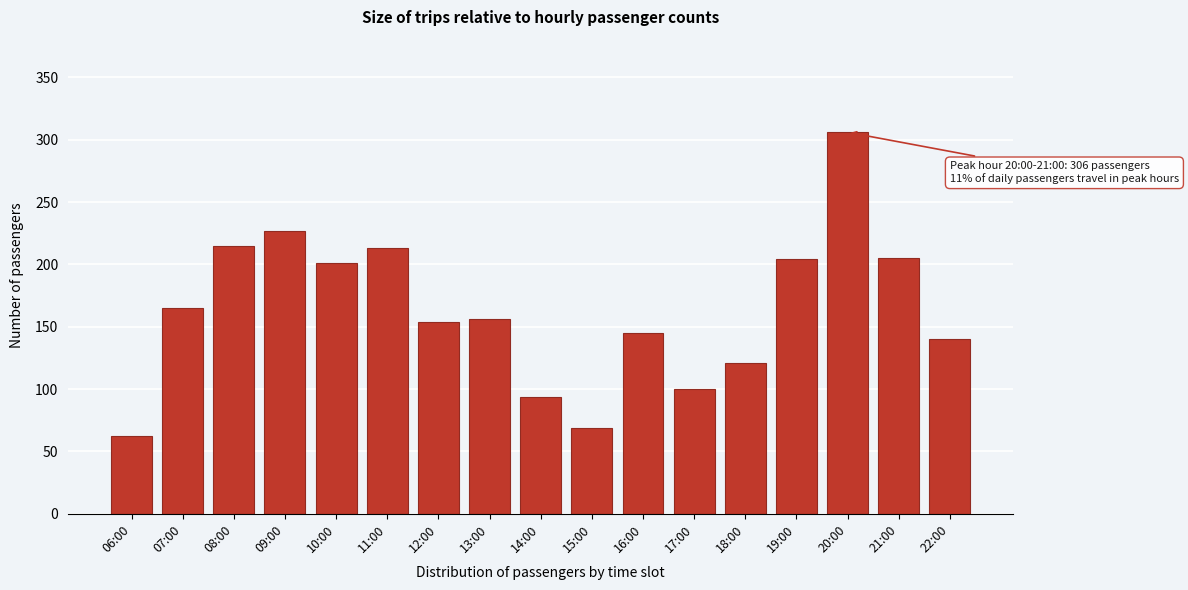

Is it true that the value at 21:00 is 102?

False